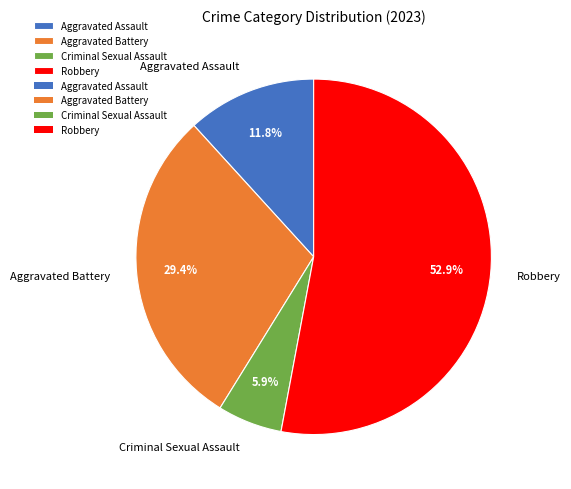

What is the smallest slice in the pie chart?

Criminal Sexual Assault